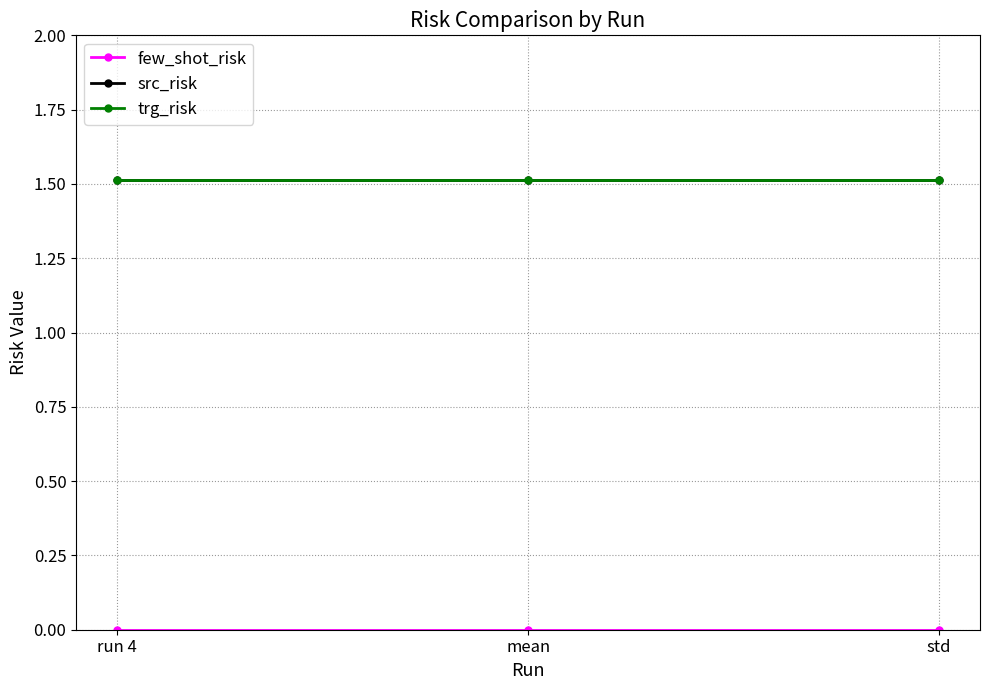

Which series has the largest total across all categories?

src_risk